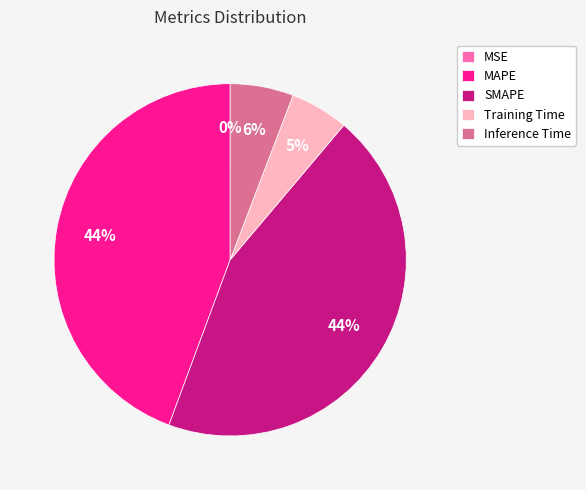

To the nearest percent, what percentage of the pie is Inference Time?

6%